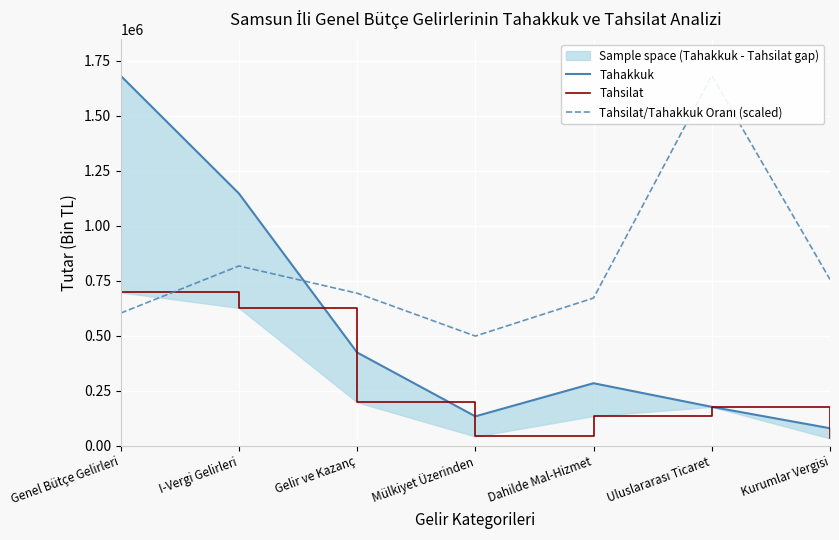

Is it true that Tahakkuk equals 38018.2 at Kurumlar Vergisi?

False